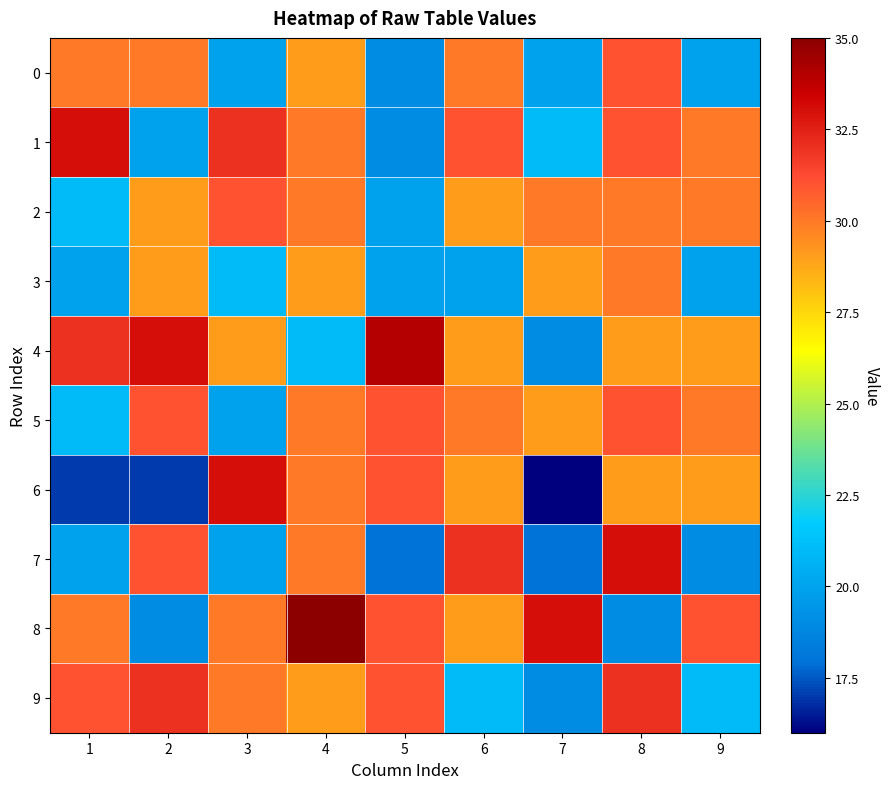

What is the difference between the highest and lowest values at 9?

12